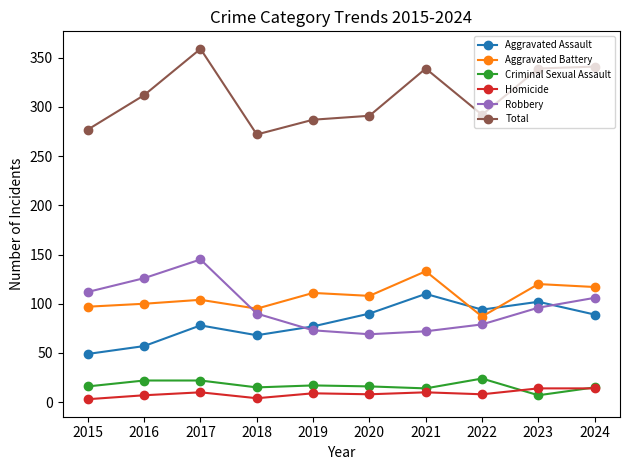

What is the value of the Criminal Sexual Assault point at the 4th from the left?

15